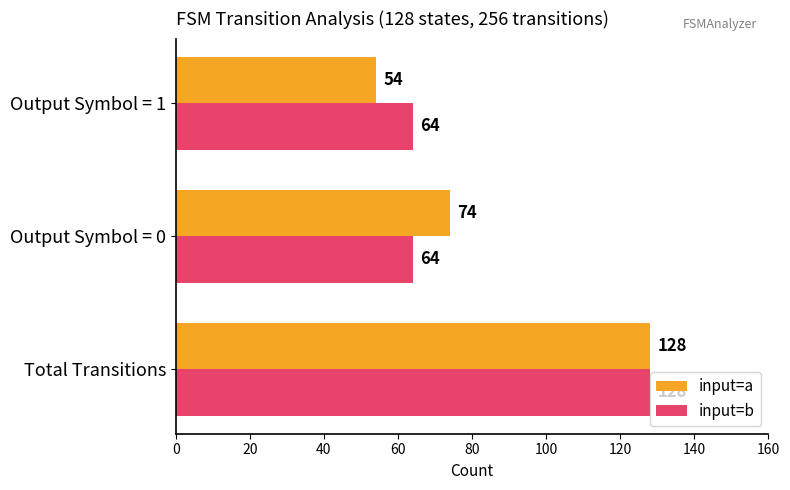

What is the spread (max minus min) of values at Output Symbol = 1?

10